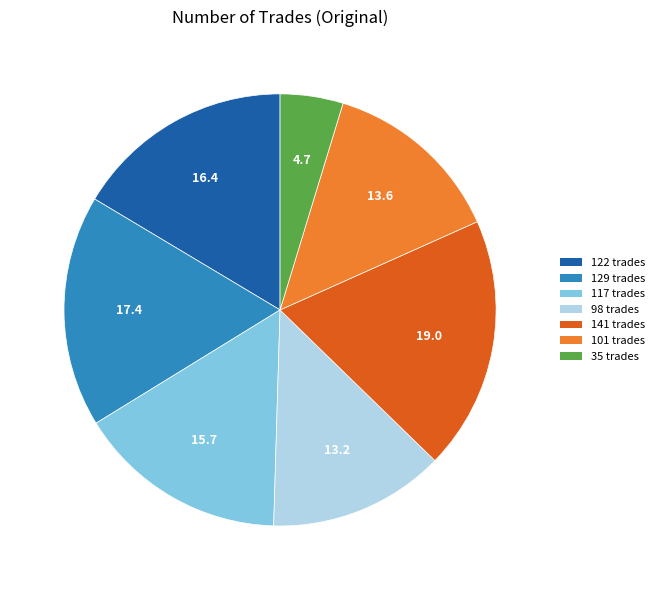

Which slice is the smallest?

35